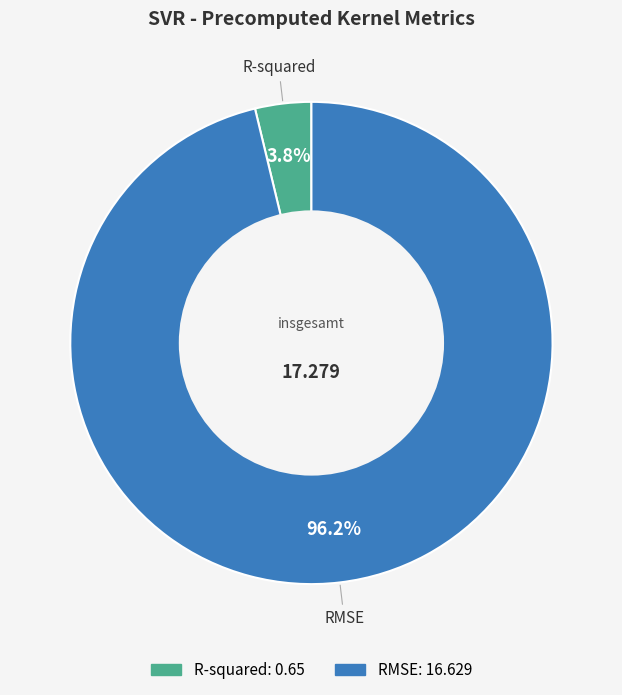

What percentage is the RMSE slice, to the nearest percent?

96%